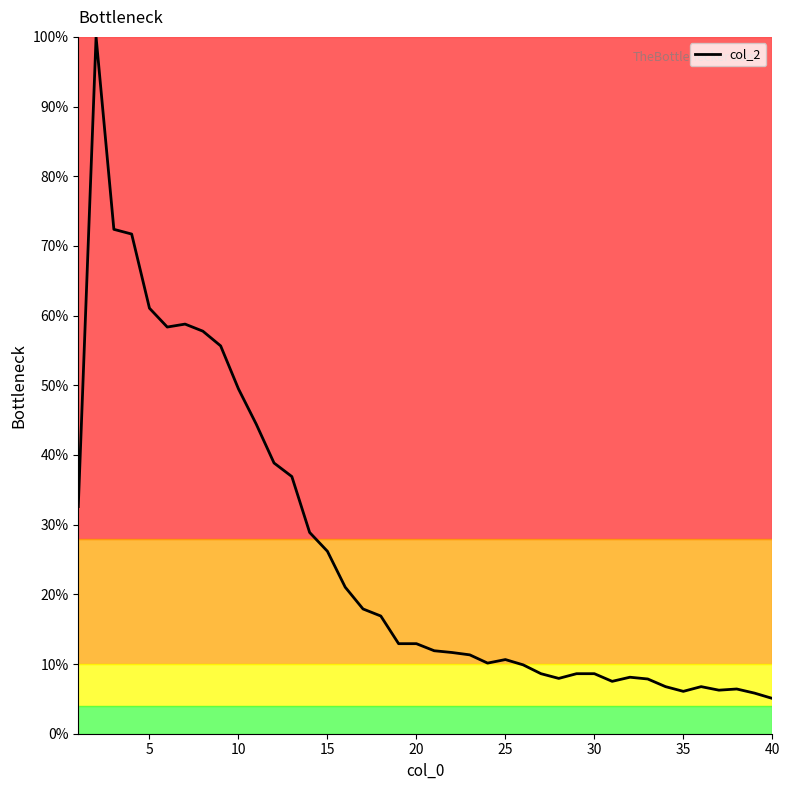

What is the difference between the maximum and minimum values?

94.9